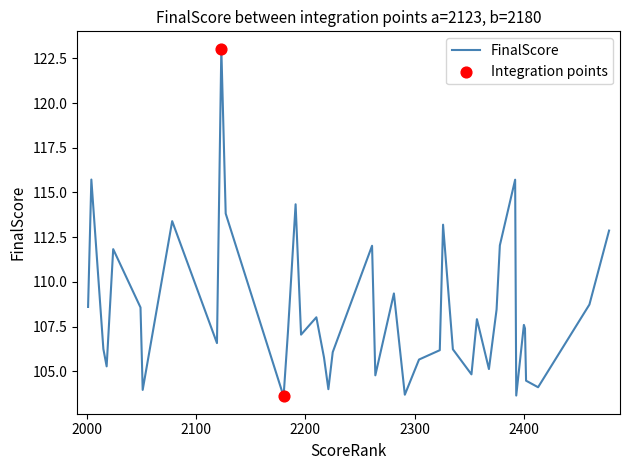

What is the smallest value displayed?

103.6